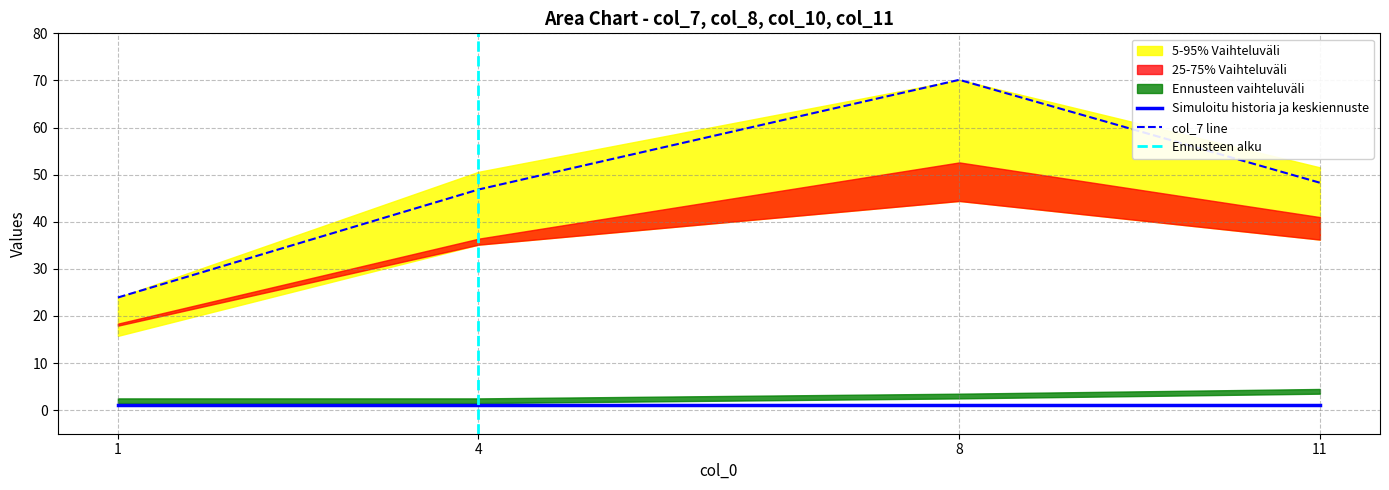

Reading right to left, extract all data points from this chart.

col_7: 11=48.3	8=70.1	4=46.8	1=23.9
col_8: 11=36.2	8=52.6	4=35.1	1=17.9
col_10: 11=51.5	8=69.4	4=50.6	1=15.8
col_11: 11=41.0	8=44.4	4=36.4	1=18.4
col_15: 11=4.0	8=3.0	4=2.0	1=2.0
col_1: 11=1.0	8=1.0	4=1.0	1=1.0